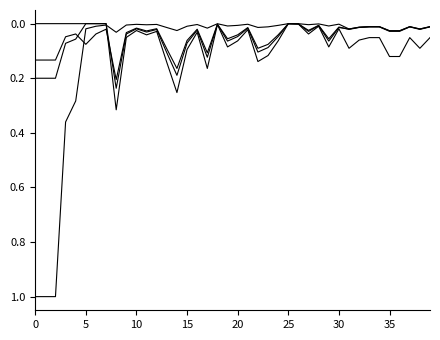

What is the maximum value shown in the chart?

1.0